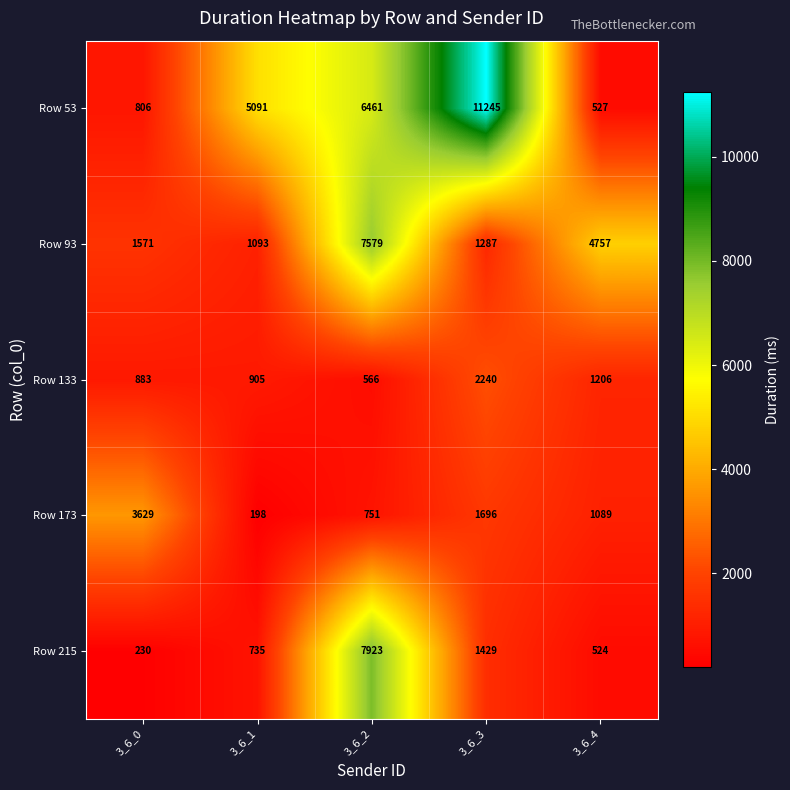

Which series has the largest total across all categories?

Row 53